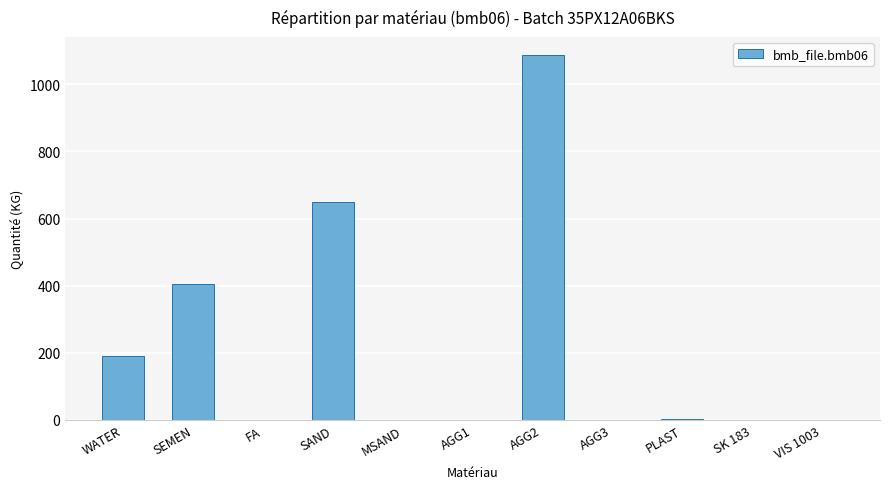

Which has a higher value, AGG2 or VIS 1003?

AGG2